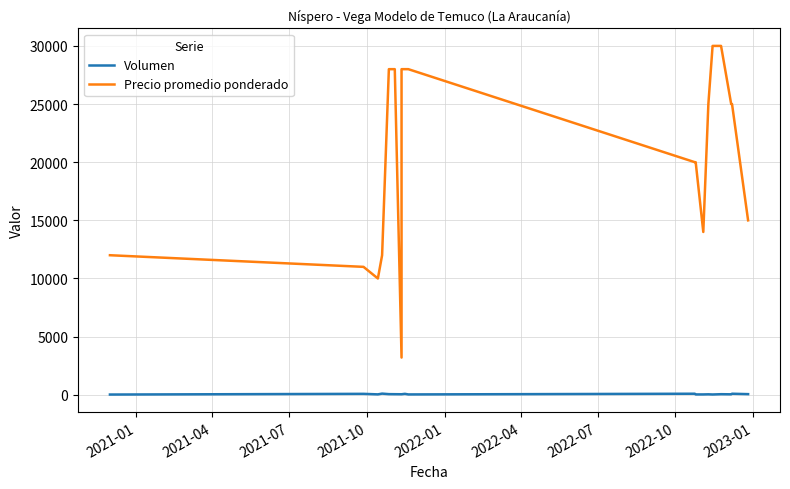

At how many categories does at least one series exceed 25089?

7